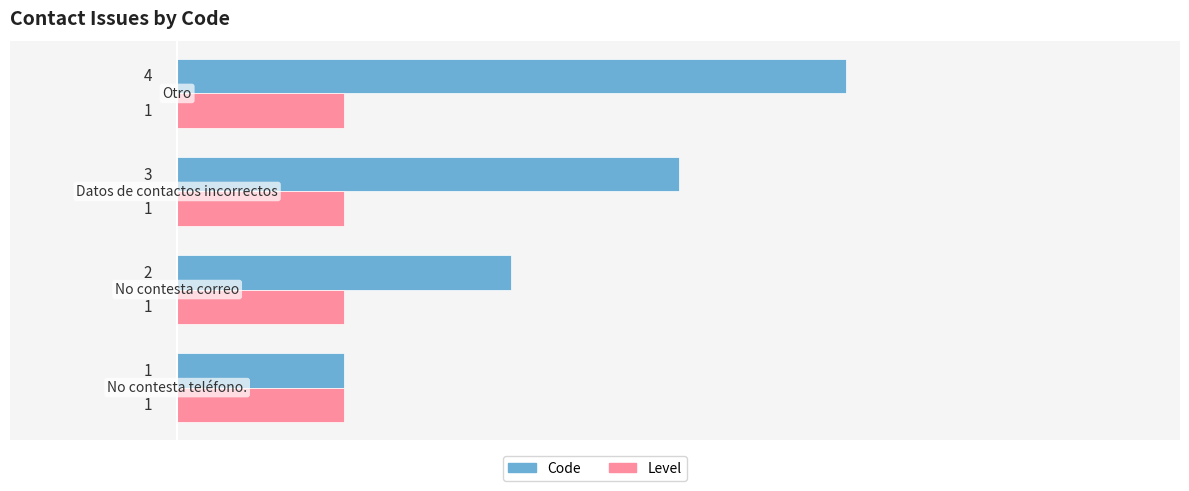

Rank the series by their average value, from highest to lowest.

Code, Level